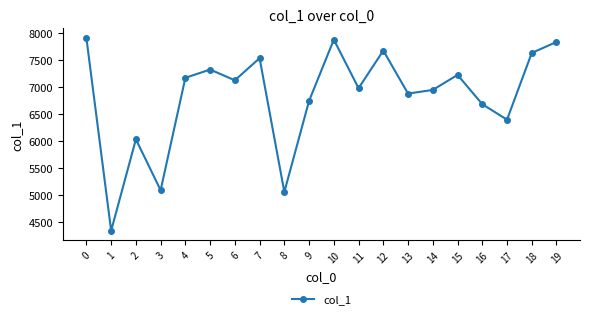

How many lines are shown in the chart?

1